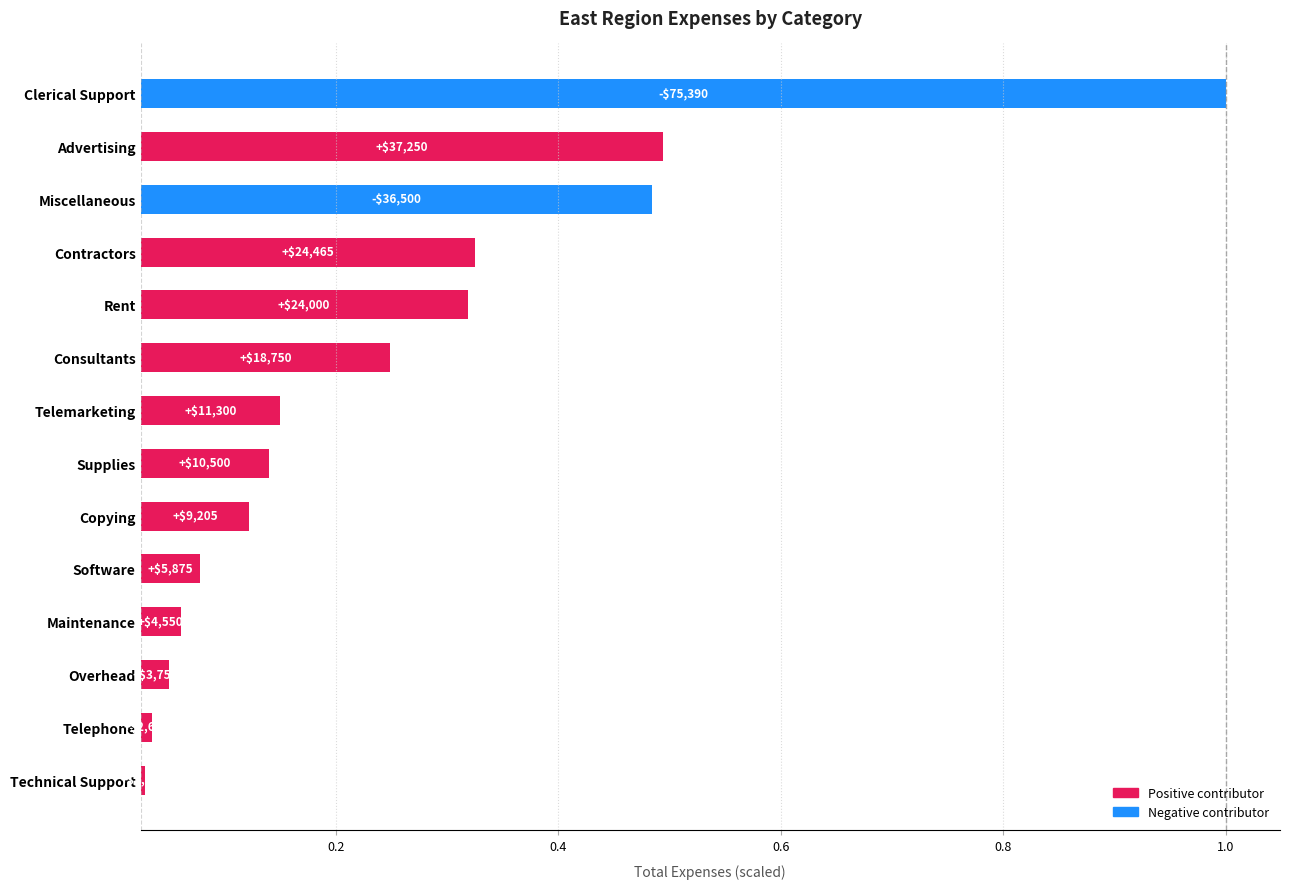

Does the chart contain any negative values?

No